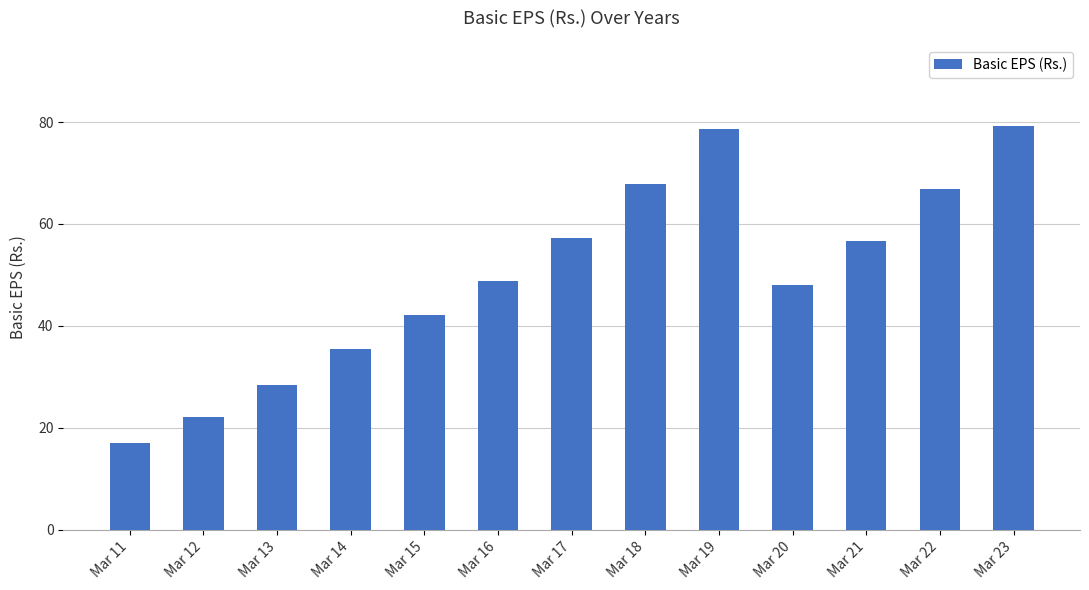

True or false: the data shows 35.5 at Mar 14.

True